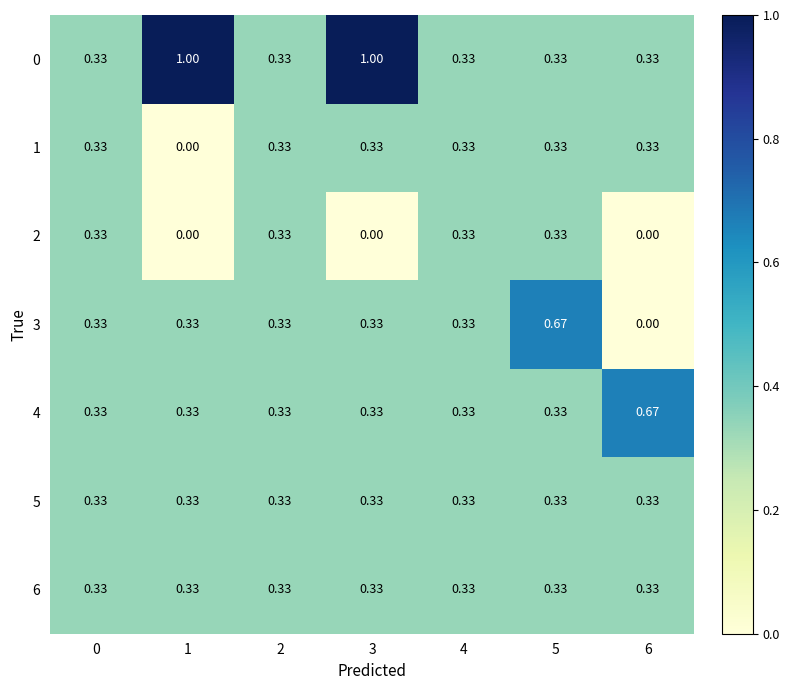

Between 0 and 5, which series saw the biggest shift?

3